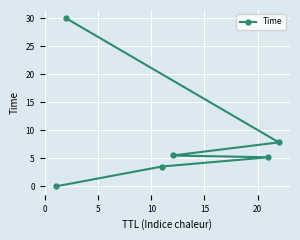

What is the average value?

8.7